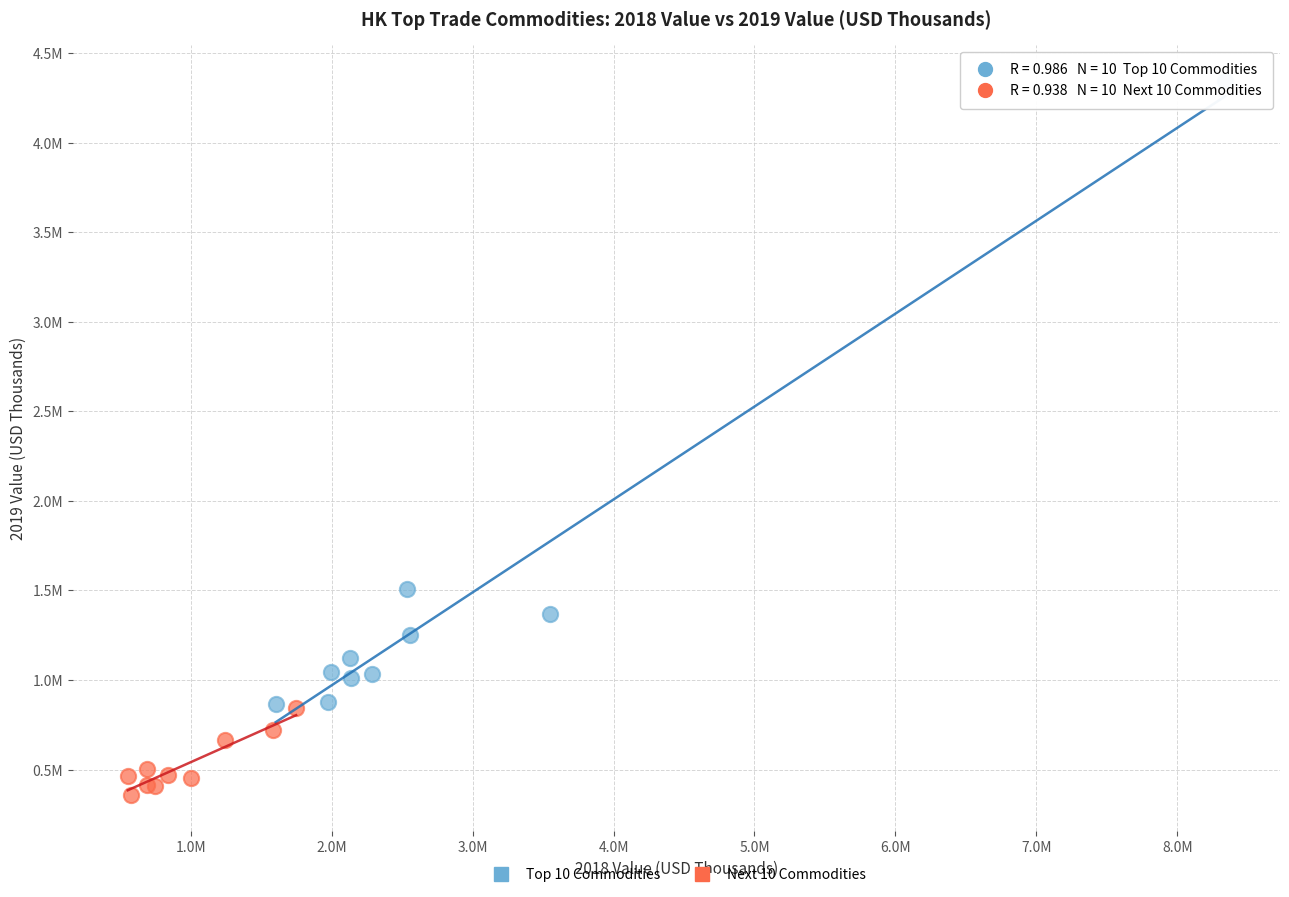

What are all the series names shown in the legend?

Top 10 Commodities, Next 10 Commodities